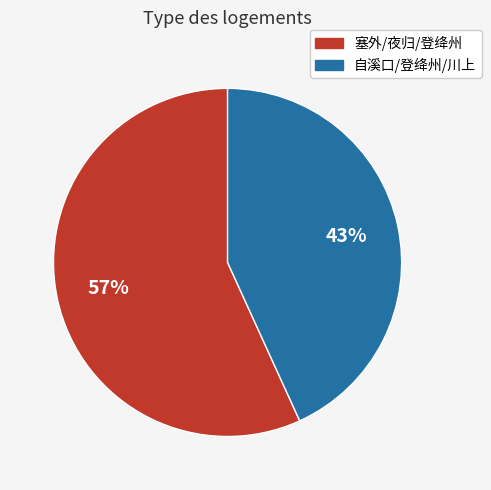

How many slices are in this pie chart?

2